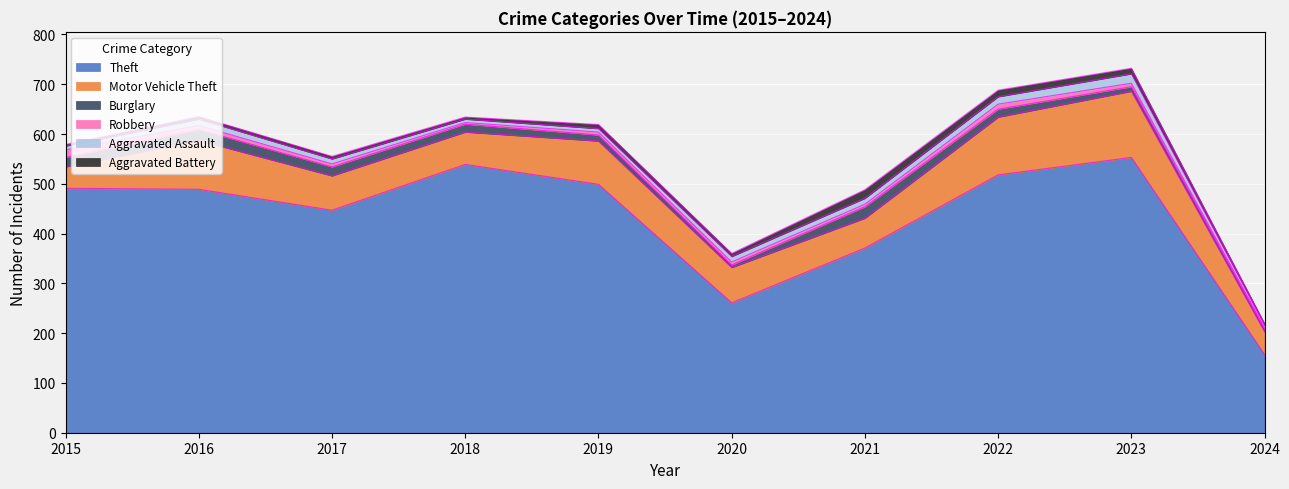

List the series in order of their peak value, highest first.

Theft, Motor Vehicle Theft, Burglary, Aggravated Assault, Aggravated Battery, Robbery